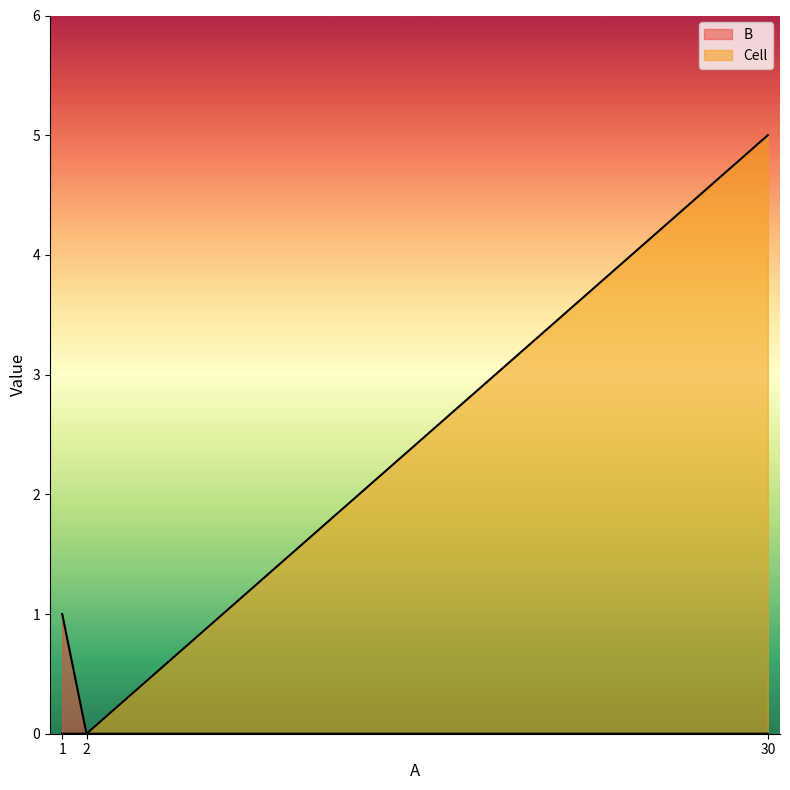

Is it true that Cell equals 0 at 2?

True